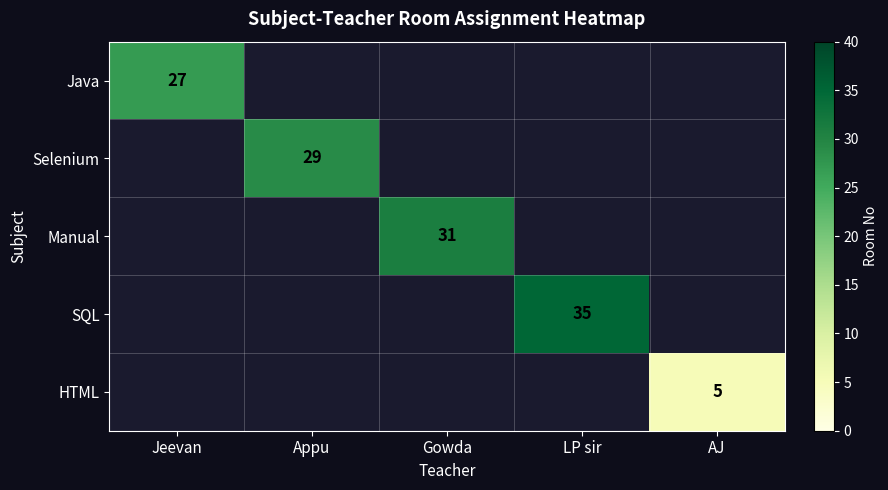

What is the spread (max minus min) of values at Appu?

29